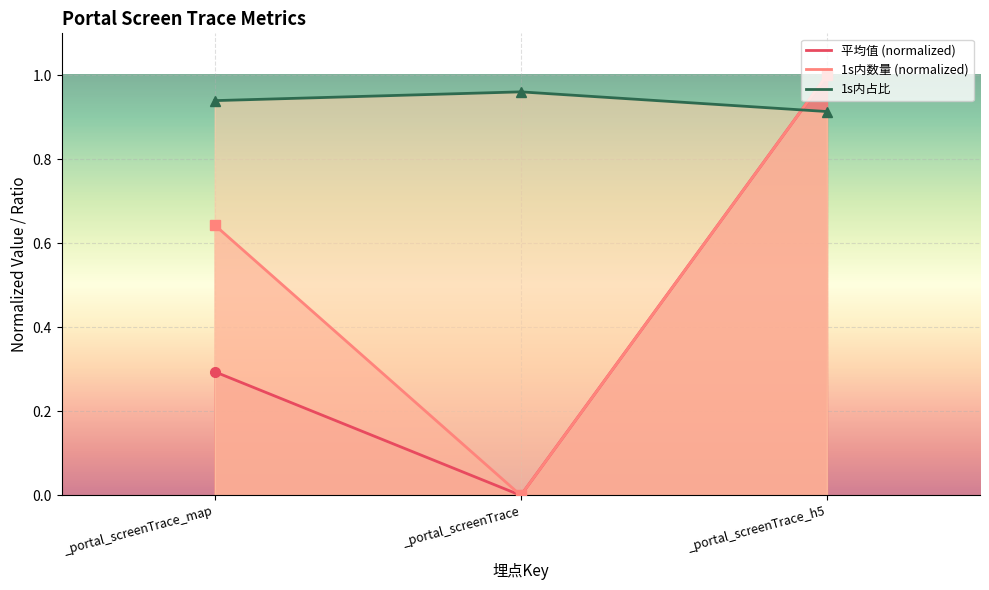

Which series changed the most between _portal_screenTrace_map and _portal_screenTrace_h5?

平均值